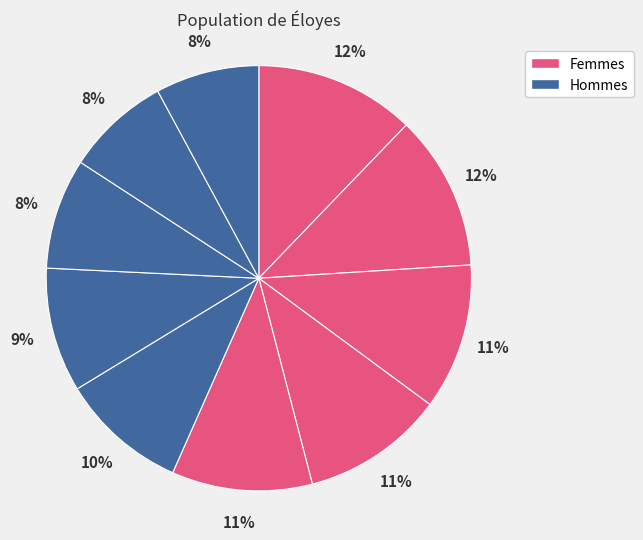

How many segments does this pie chart have?

10